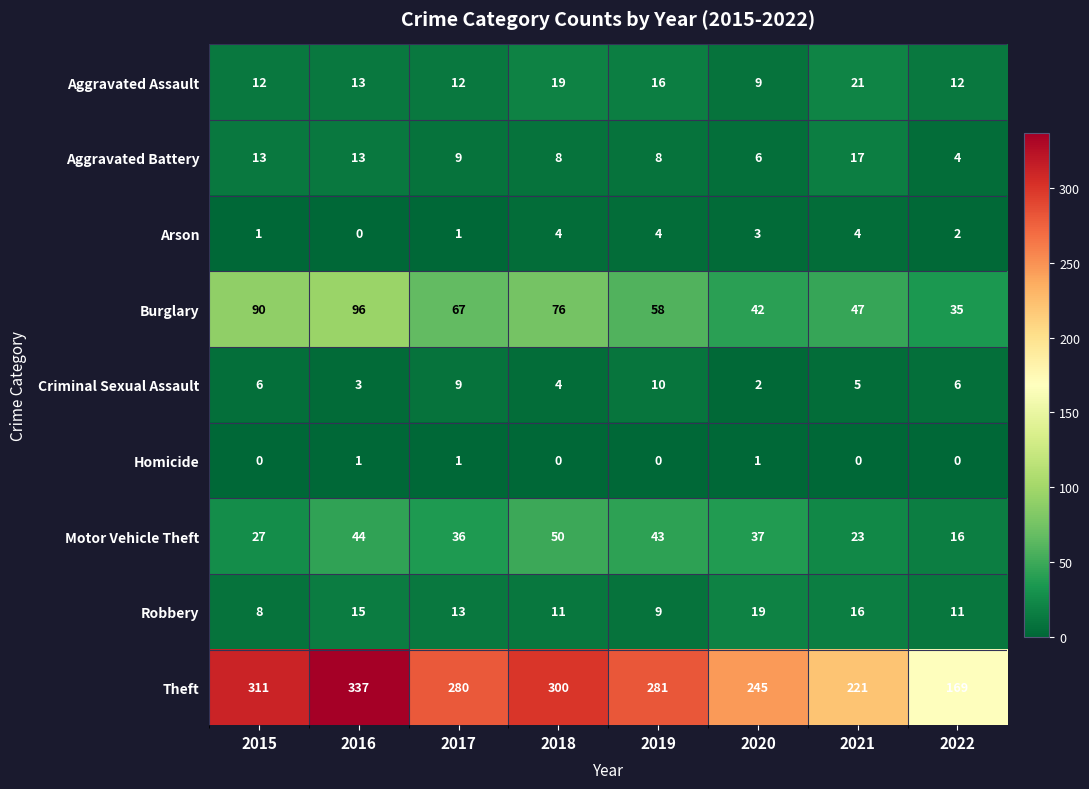

What is the difference between the maximum and minimum values in the Burglary series?

61